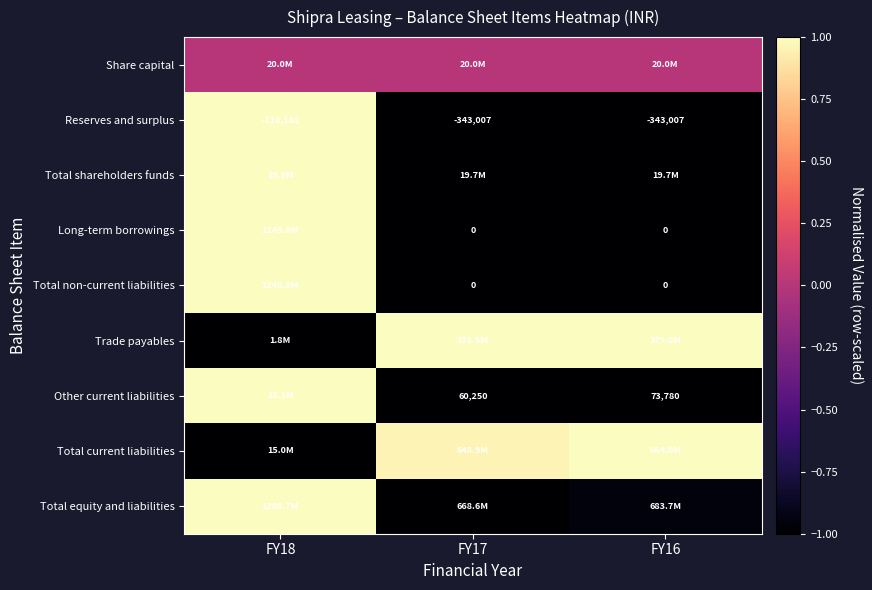

Is the value of Reserves and surplus at FY18 greater than the value of Long-term borrowings at FY16?

No